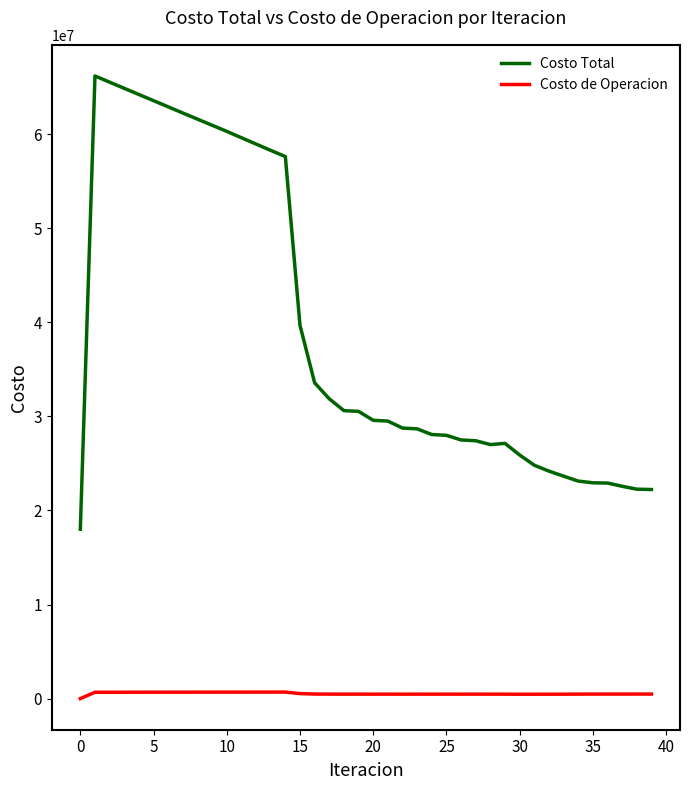

How many values in the Costo de Operacion series exceed 478842?

20